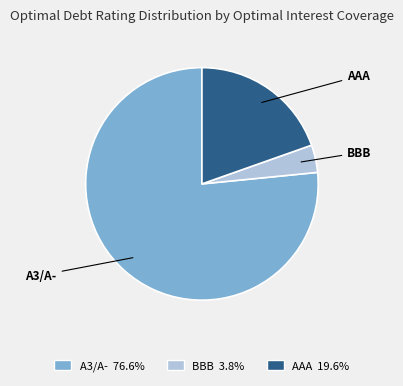

Is the sum of BBB 3.8% and A3/A- 76.6% greater than half?

Yes